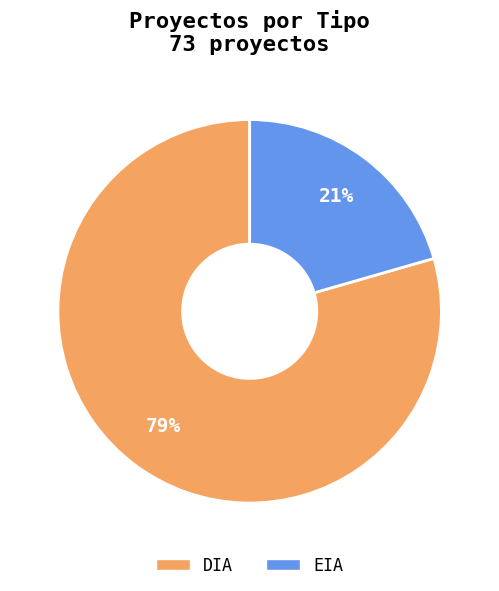

Approximately how many times larger is the value at EIA compared to DIA?

0.3